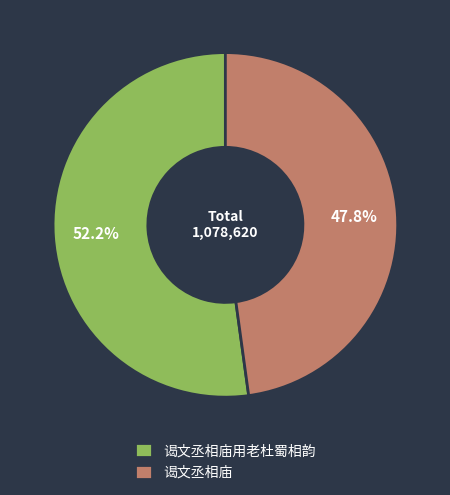

Rank the categories by value from highest to lowest.

谒文丞相庙用老杜蜀相韵, 谒文丞相庙